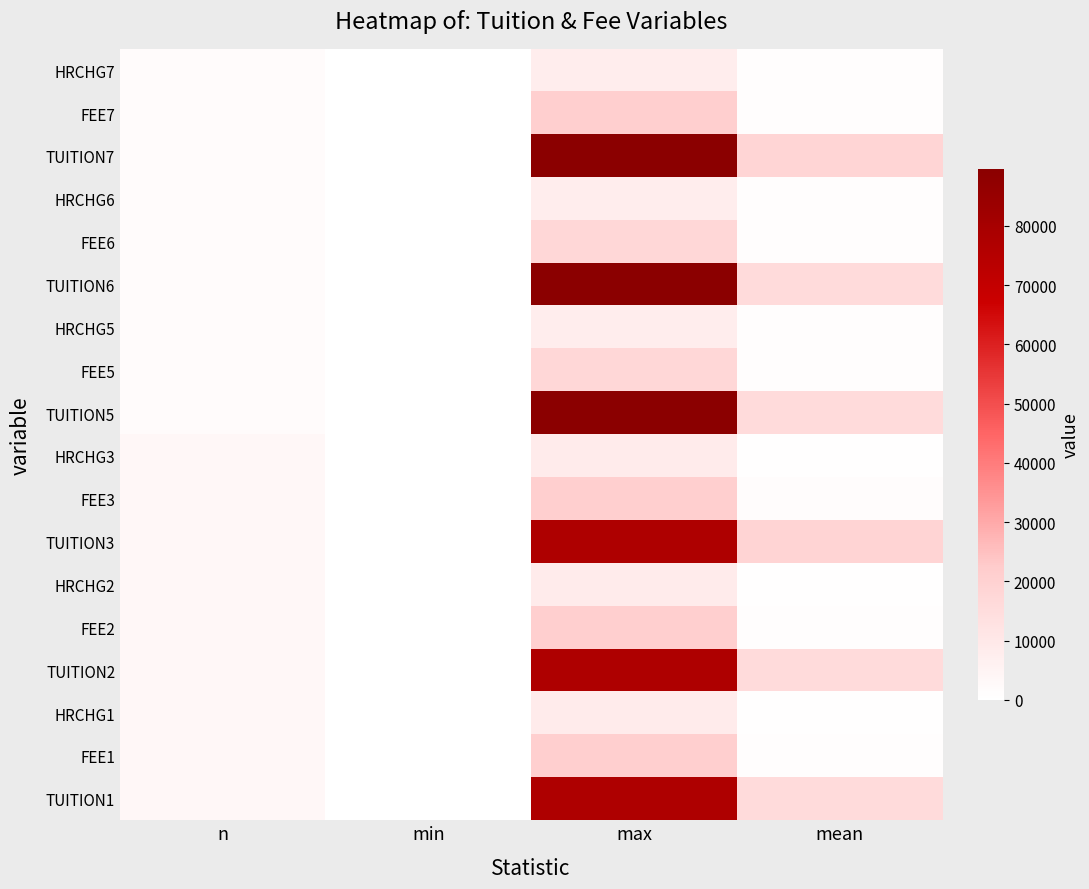

What is the difference between the highest and lowest values at max?

81514.0